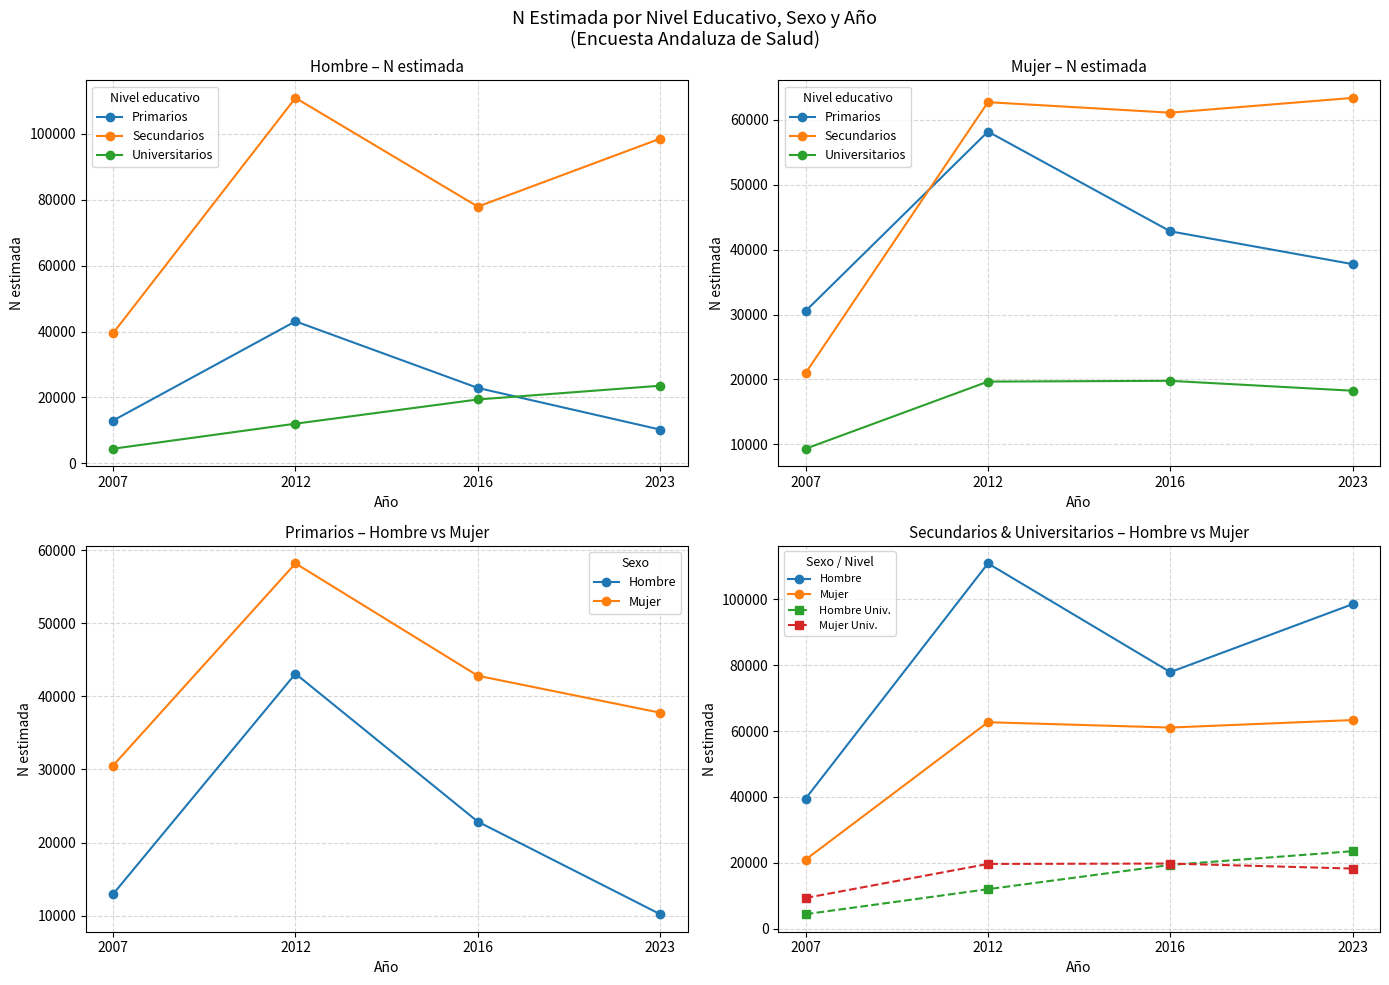

True or false: Mujer Primarios has a value of 37762 at 2023.

True